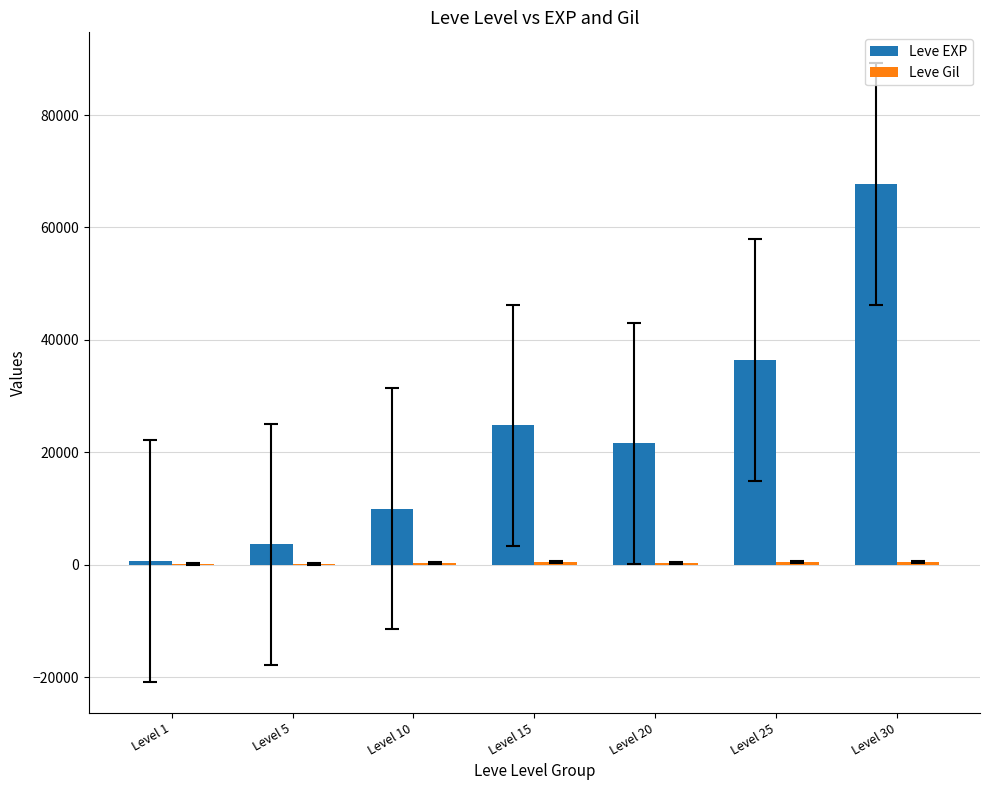

The value of Leve EXP at Level 20 is 21600. True or false?

True